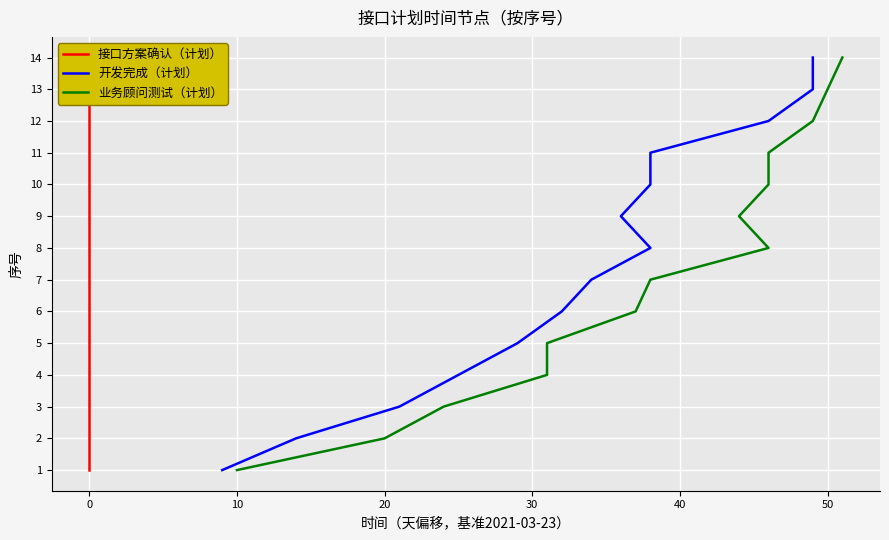

What is the maximum value for 业务顾问测试（计划）?

14